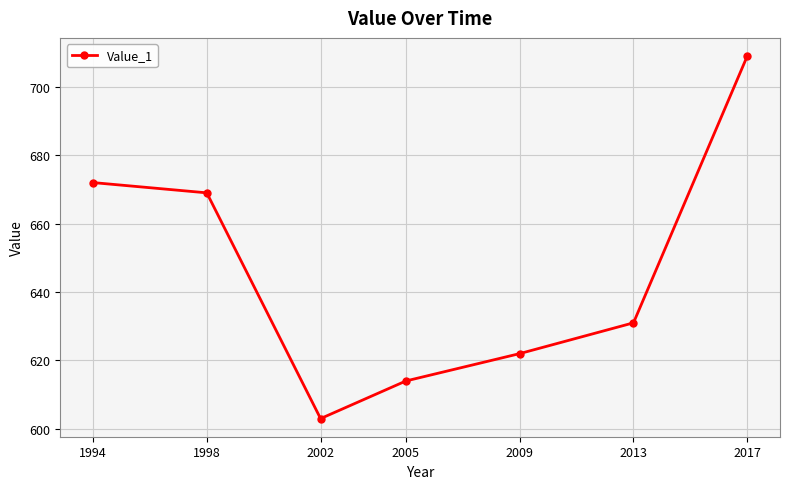

How many interior local valleys (lower than both neighbors) does the data have?

1